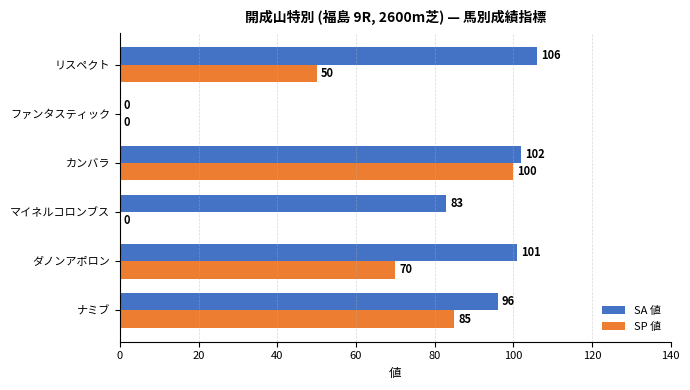

At which category does the chart reach its peak across all series?

リスペクト